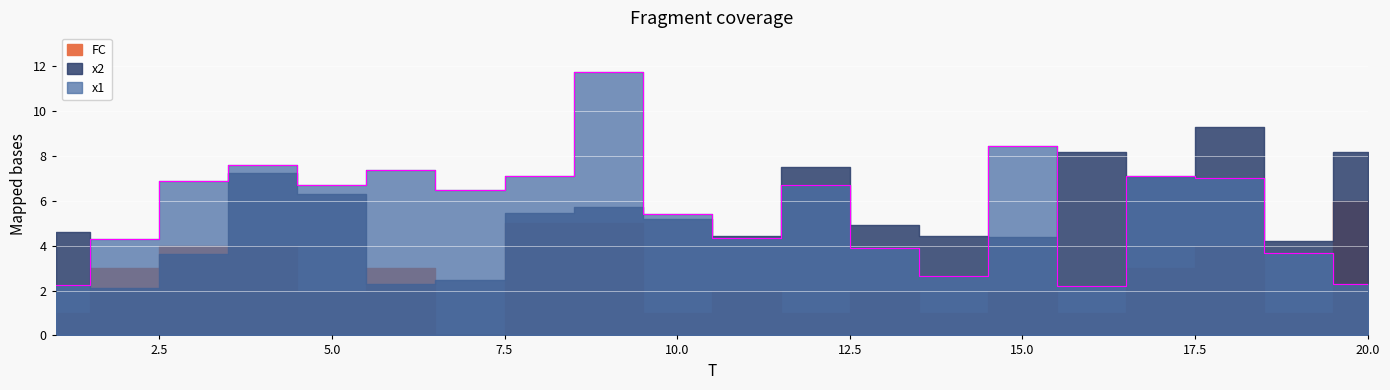

True or false: FC and x1 cross at least once.

True